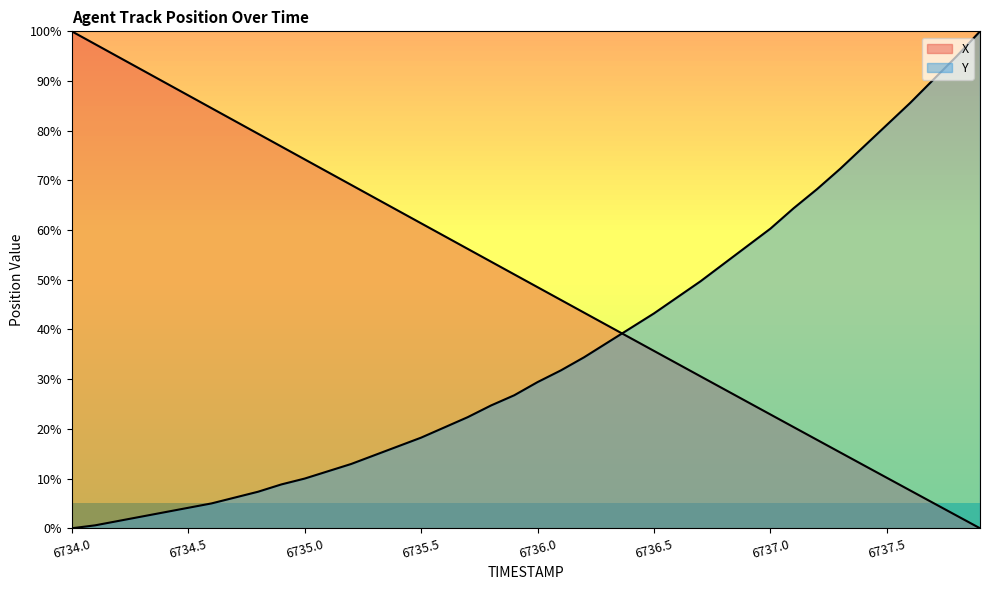

At which category is the sum across all series the highest?

6734.0